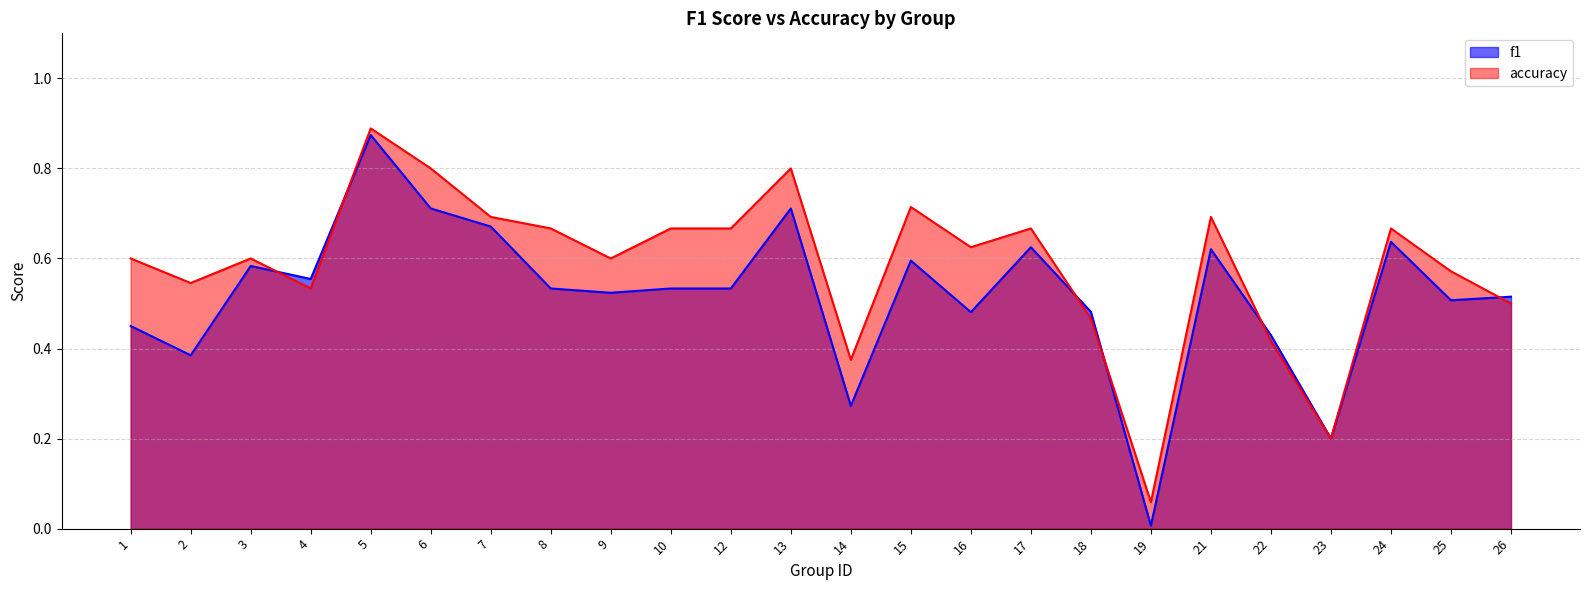

Reading left to right, extract all data points from this chart.

f1: 0.5	0.4	0.6	0.6	0.9	0.7	0.7	0.5	0.5	0.5	0.5	0.7	0.3	0.6	0.5	0.6	0.5	0.0	0.6	0.4	0.2	0.6	0.5	0.5
accuracy: 0.6	0.5	0.6	0.5	0.9	0.8	0.7	0.7	0.6	0.7	0.7	0.8	0.4	0.7	0.6	0.7	0.5	0.1	0.7	0.4	0.2	0.7	0.6	0.5